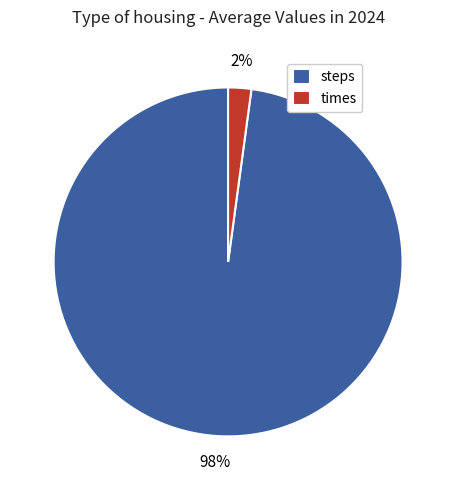

To the nearest percent, what is the average slice percentage?

50%